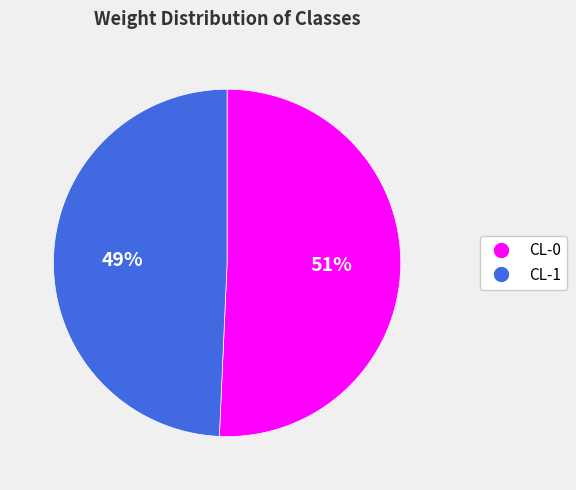

To the nearest percent, what portion does CL-0 represent?

51%